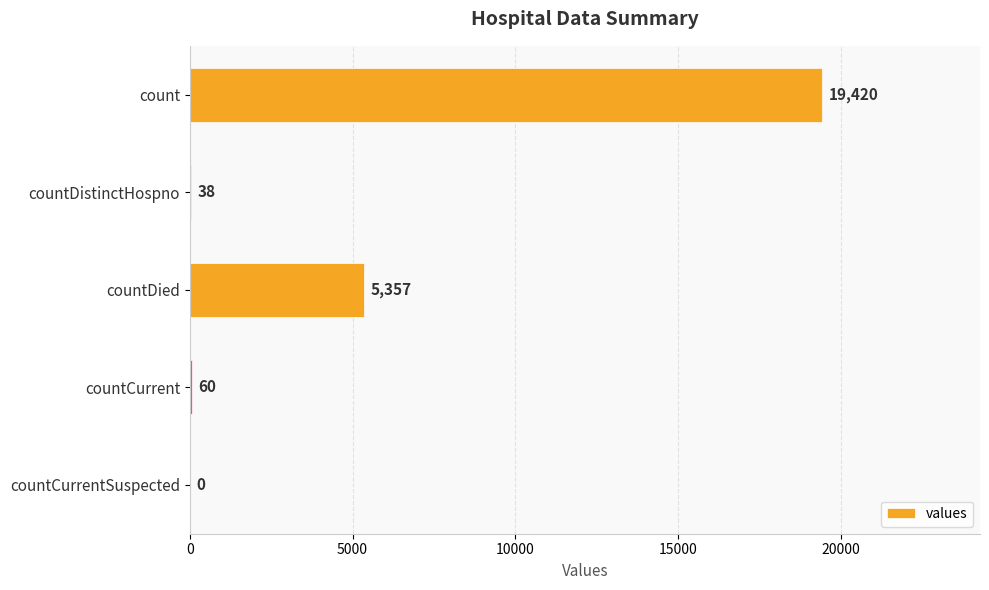

What is the average value?

4975